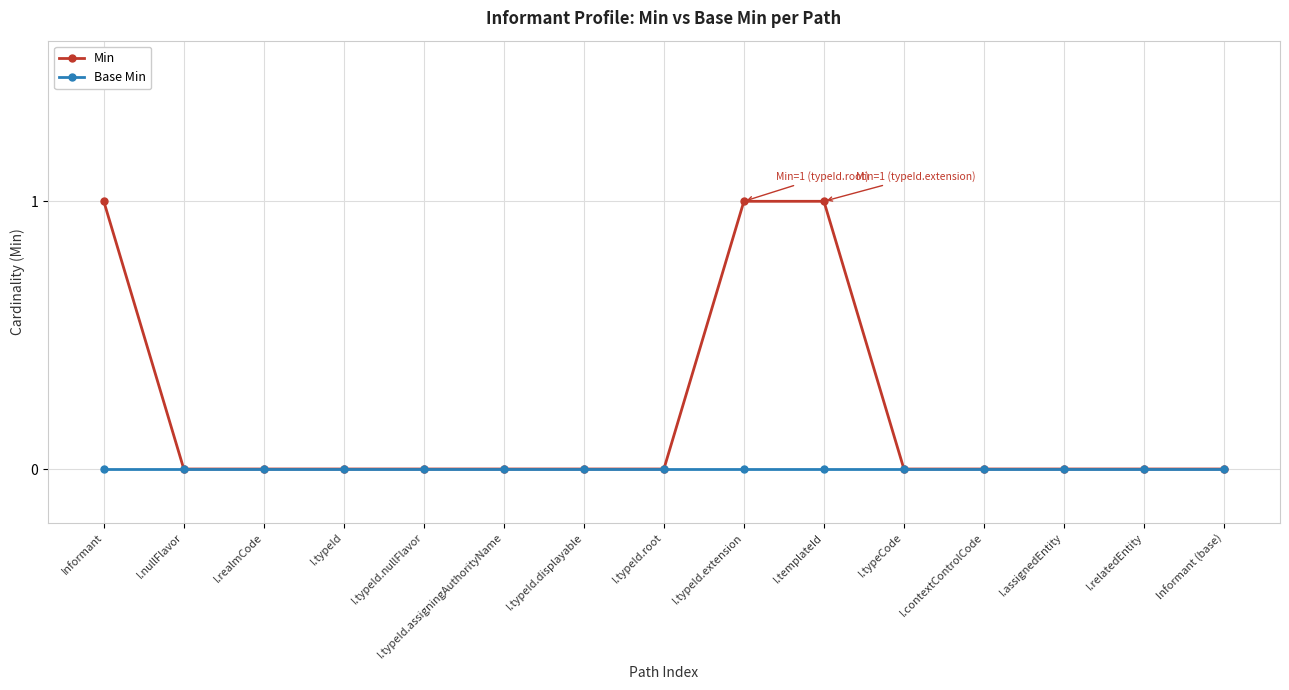

Which series changed the most between I.typeId.root and I.typeId.extension?

Min